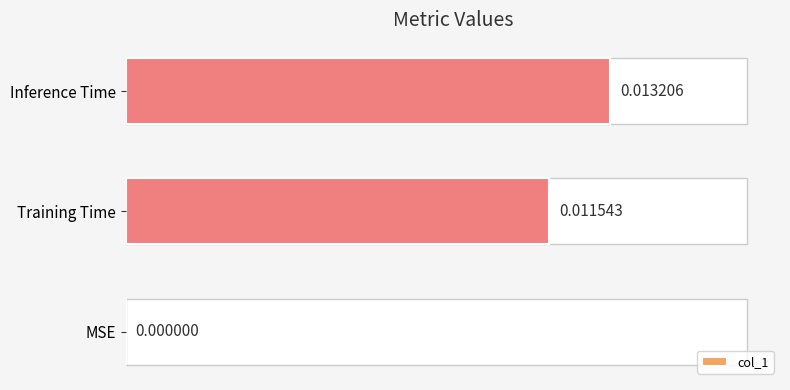

Which has a higher value, MSE or Training Time?

Training Time